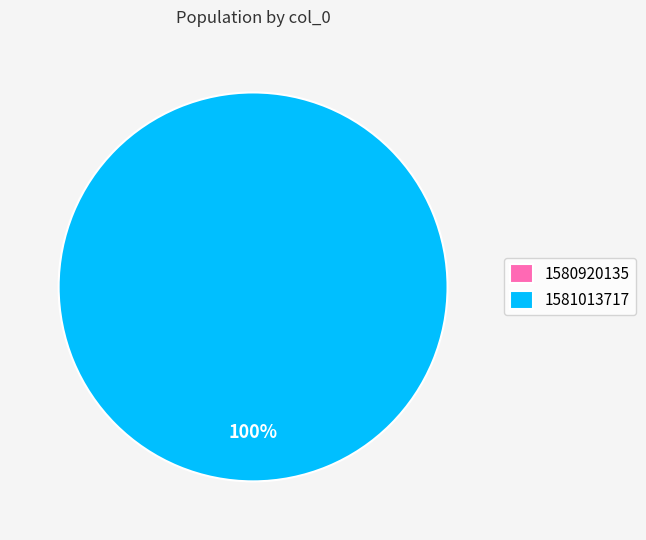

Is 1581013717 the majority of the pie?

Yes